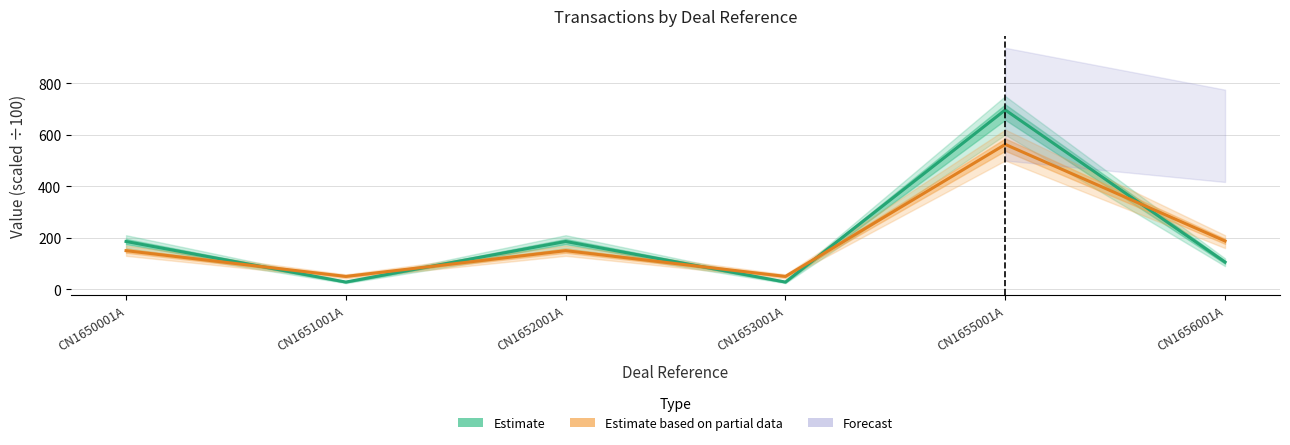

Which series has the largest total across all categories?

Estimate